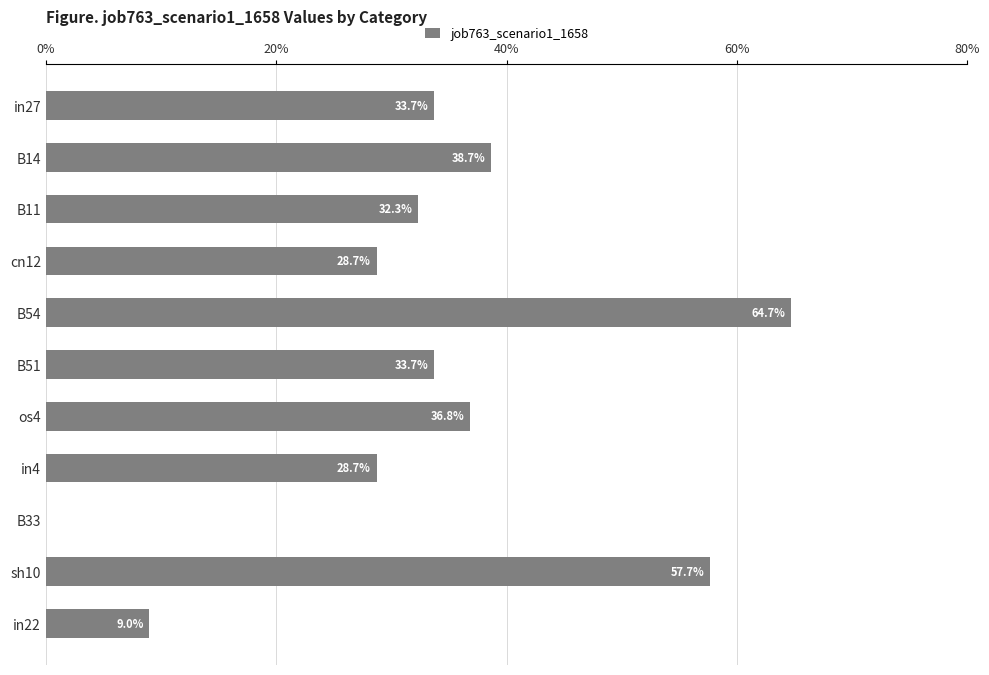

What is the average value?

0.3